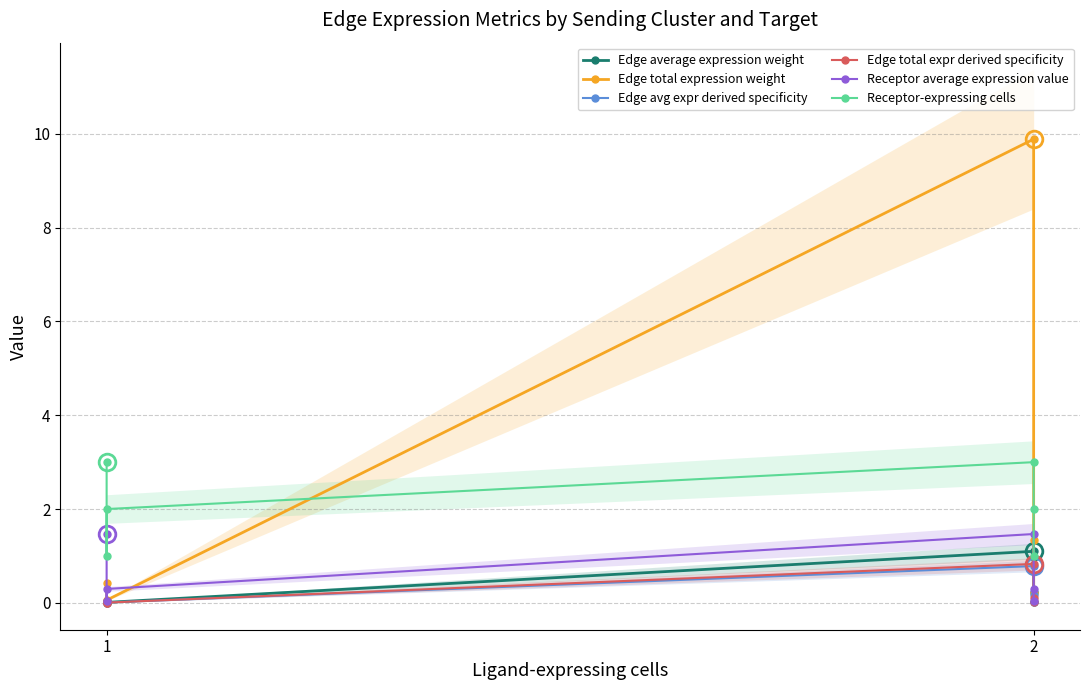

Reading left to right, list all the values displayed in this chart.

Edge average expression weight: 0.0	0.0	0.0	1.1	0.2	0.0
Edge total expression weight: 0.4	0.0	0.1	9.9	1.3	0.2
Edge avg expr derived specificity: 0.0	0.0	0.0	0.8	0.2	0.0
Edge total expr derived specificity: 0.0	0.0	0.0	0.8	0.1	0.0
Receptor average expression value: 1.5	0.0	0.3	1.5	0.3	0.0
Receptor-expressing cells: 3.0	1.0	2.0	3.0	2.0	1.0